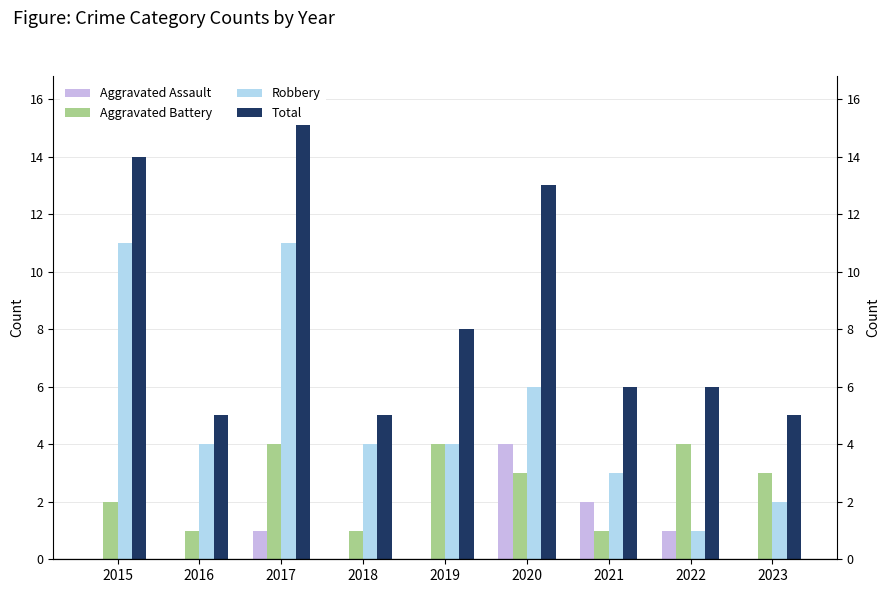

True or false: Robbery has a value of 1 at 2019.

False